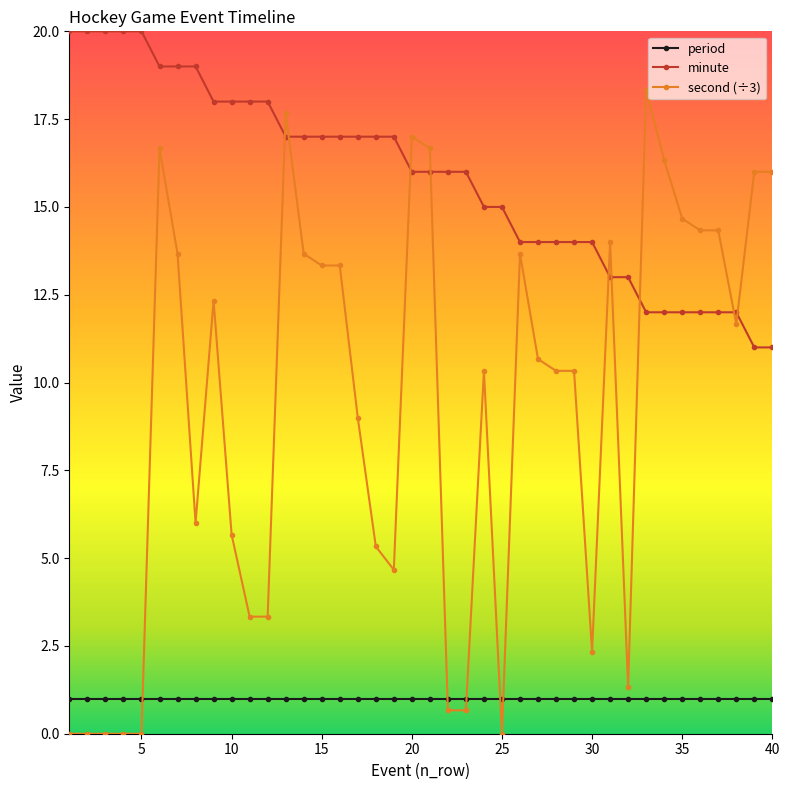

What is the sum of all minute values?

632.0